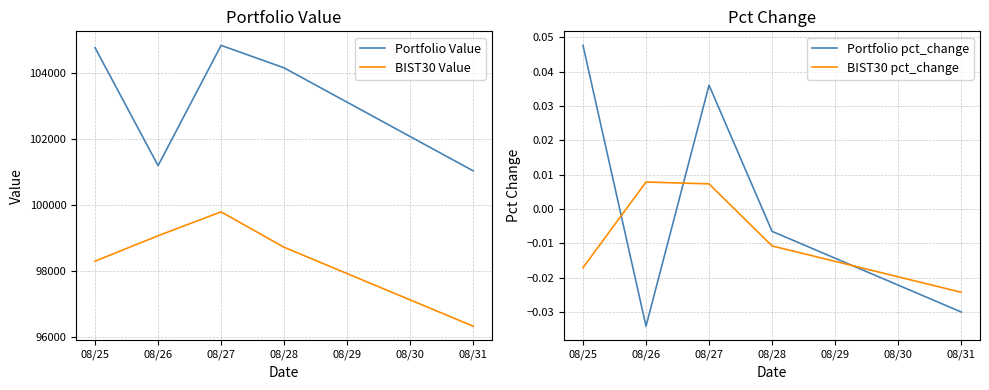

Reading left to right, list all the values displayed in this chart.

Portfolio Value: 104762.8	101187.8	104834.5	104152.2	101029.6
BIST30 Value: 98290.7	99061.9	99785.3	98712.0	96319.0
Portfolio pct_change: 0.0	-0.0	0.0	-0.0	-0.0
BIST30 pct_change: -0.0	0.0	0.0	-0.0	-0.0